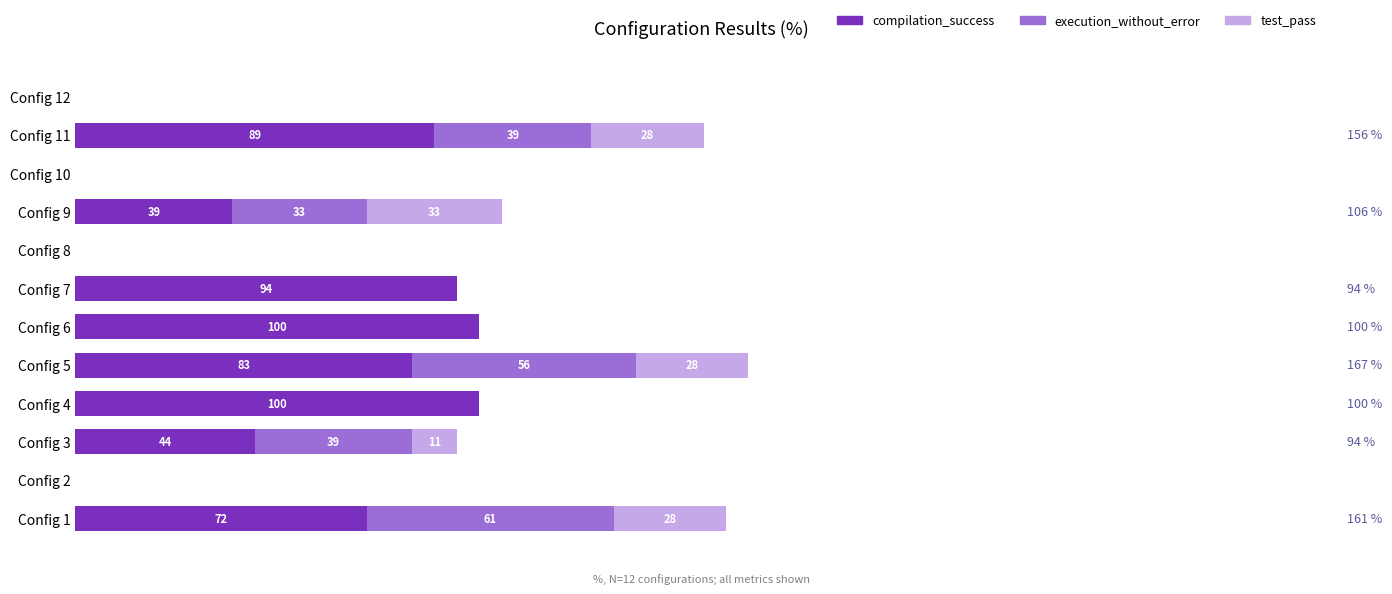

What are all the series names shown in the legend?

compilation_success, execution_without_error, test_pass